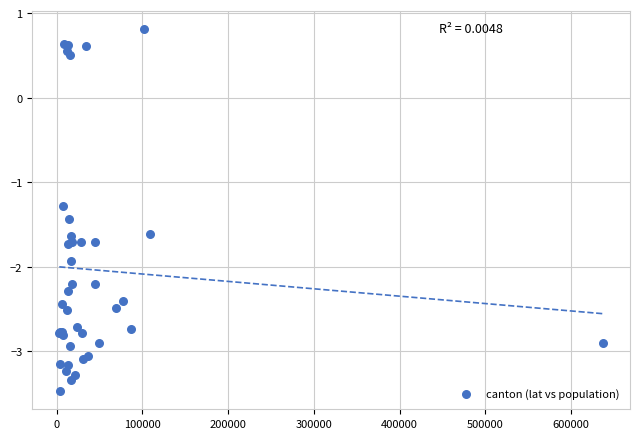

What Y value in the scatter plot is closest to -1?

-1.3